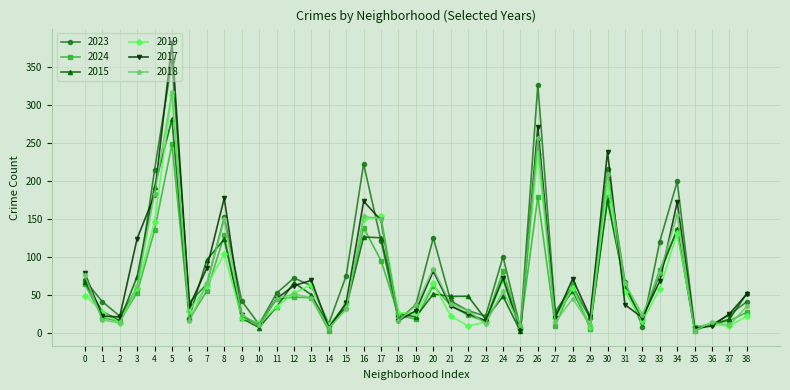

How many distinct data groups are displayed?

6